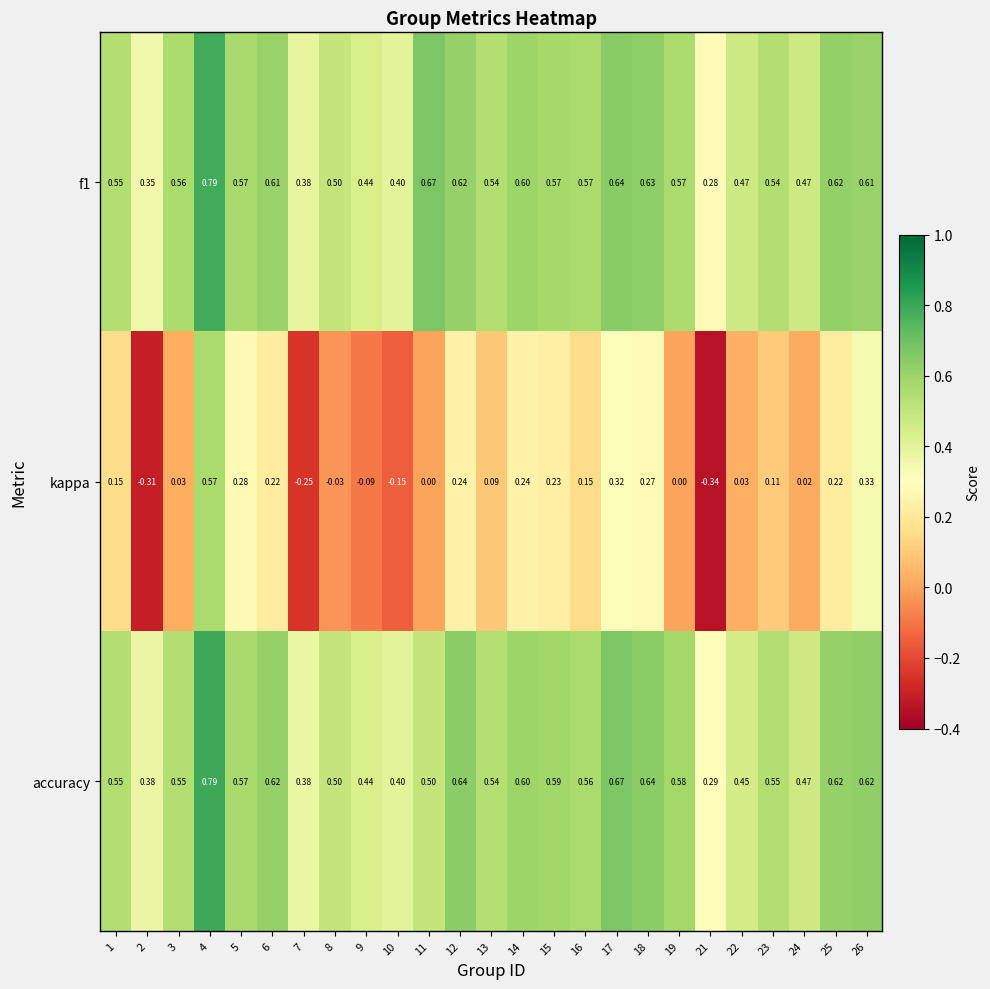

Between 24 and 25, which series saw the biggest shift?

kappa